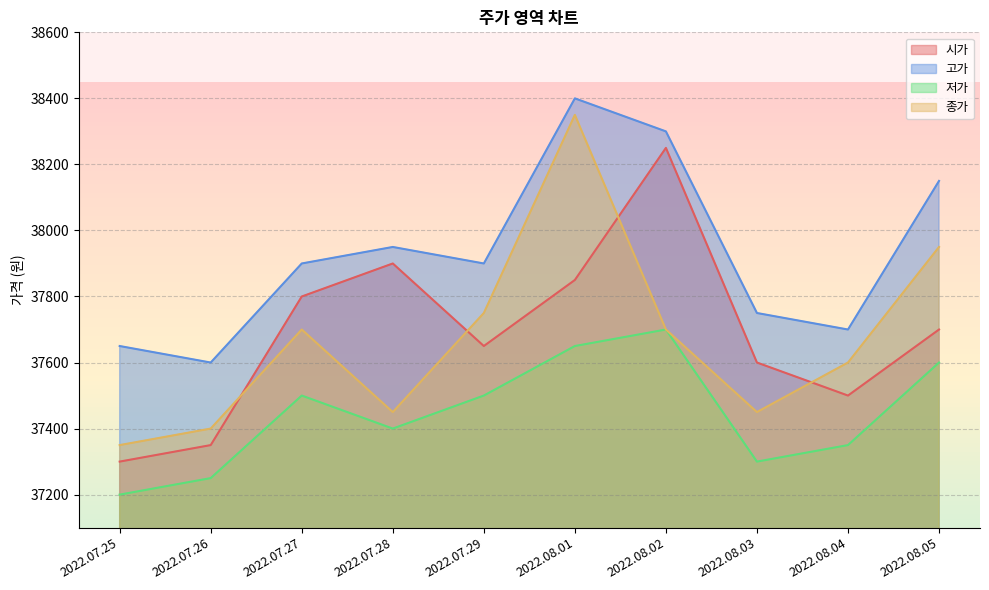

What is the highest value of the 시가 series?

38250